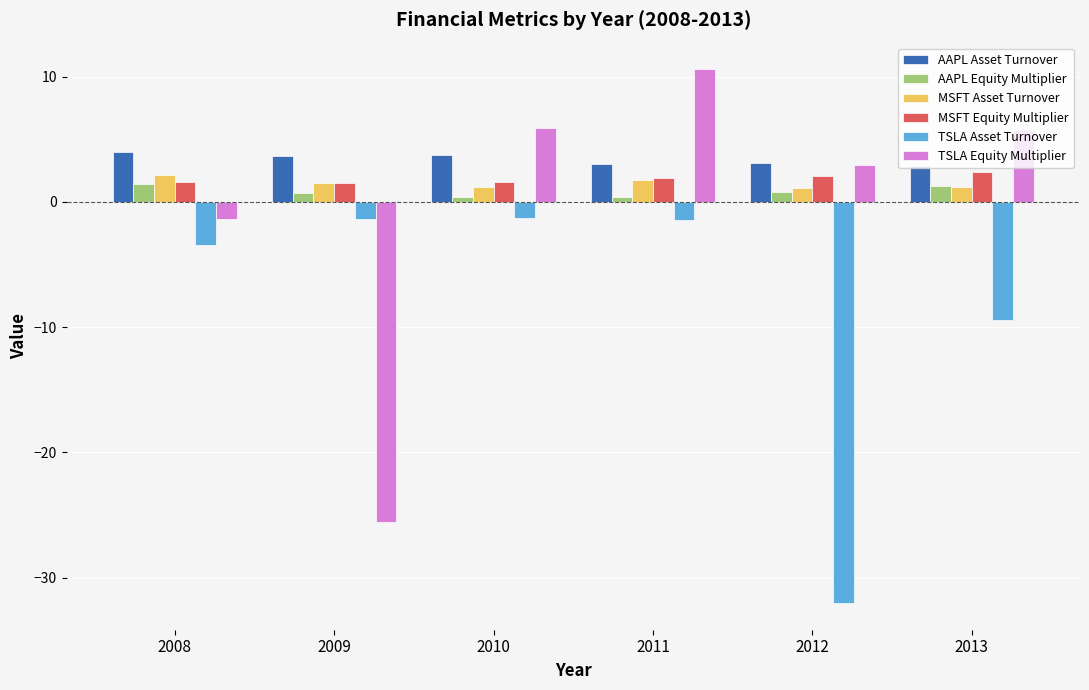

Which label corresponds to the largest value in the chart?

2011